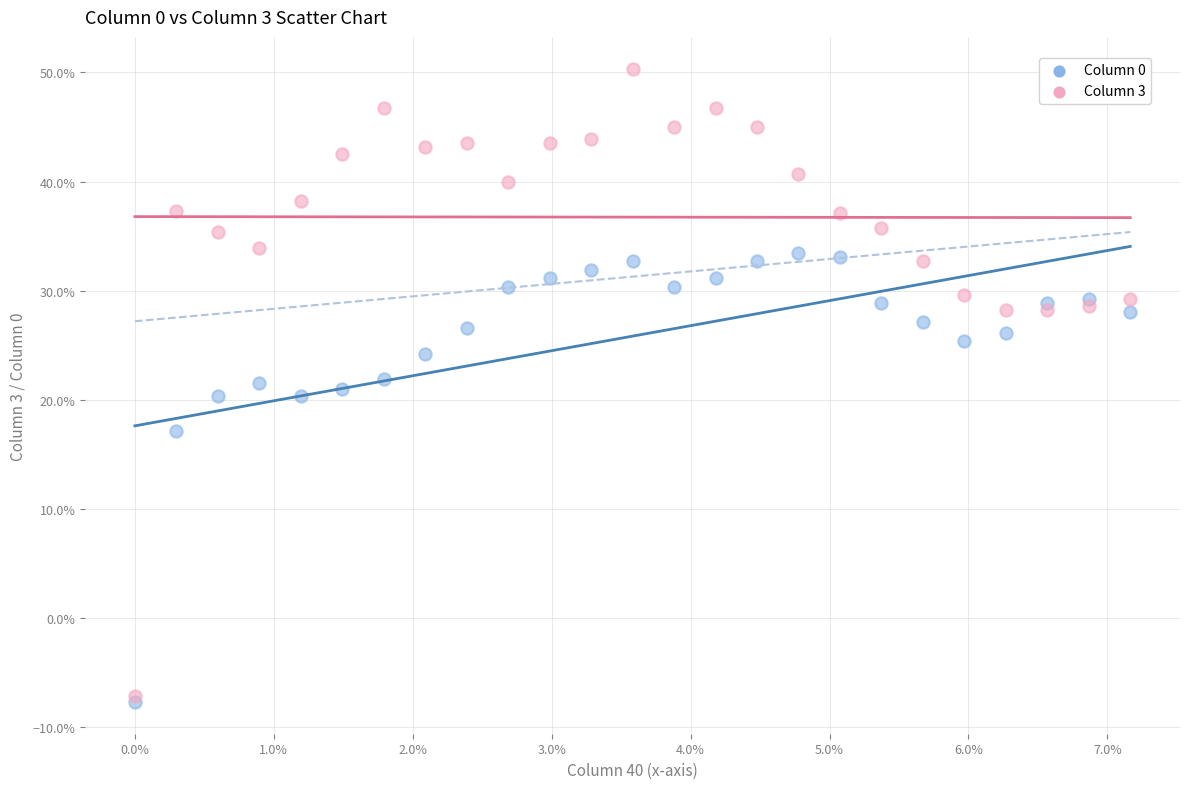

What are all the series names shown in the legend?

Column 0, Column 3